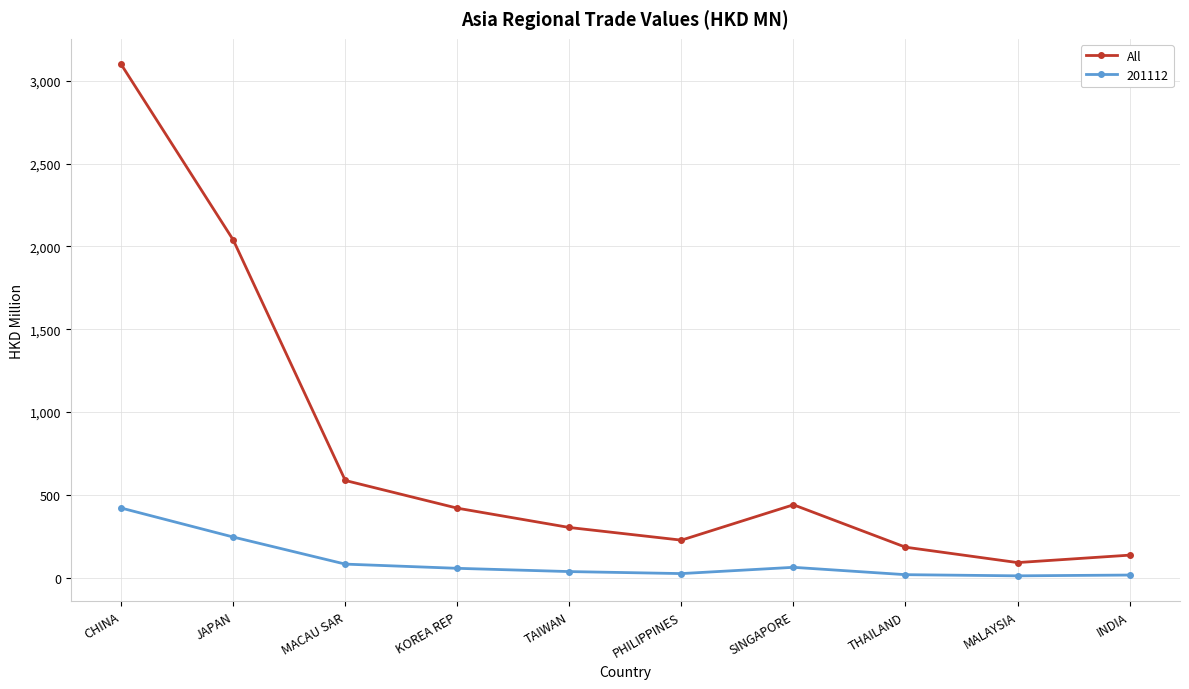

What is the label of the 6th point from the right?

TAIWAN